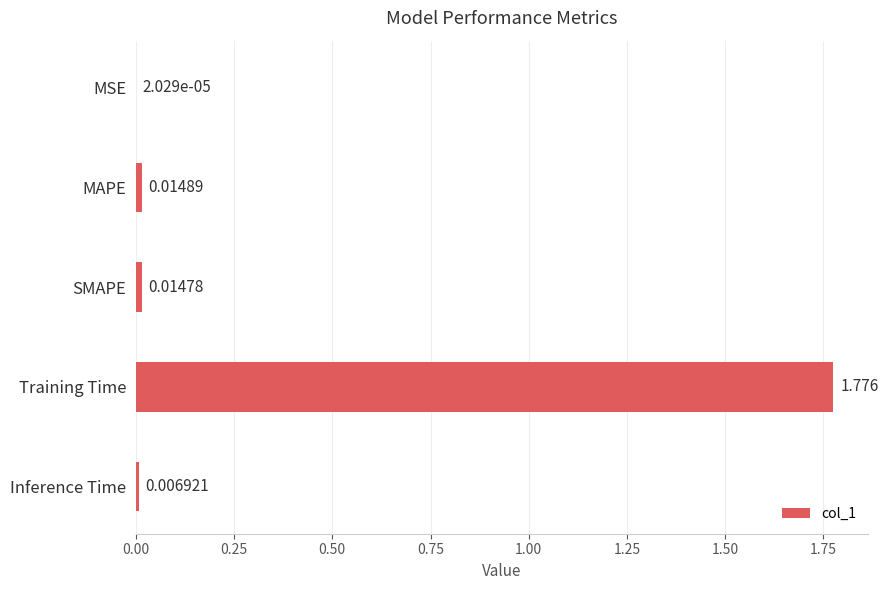

Between Training Time and MAPE, which is larger?

Training Time